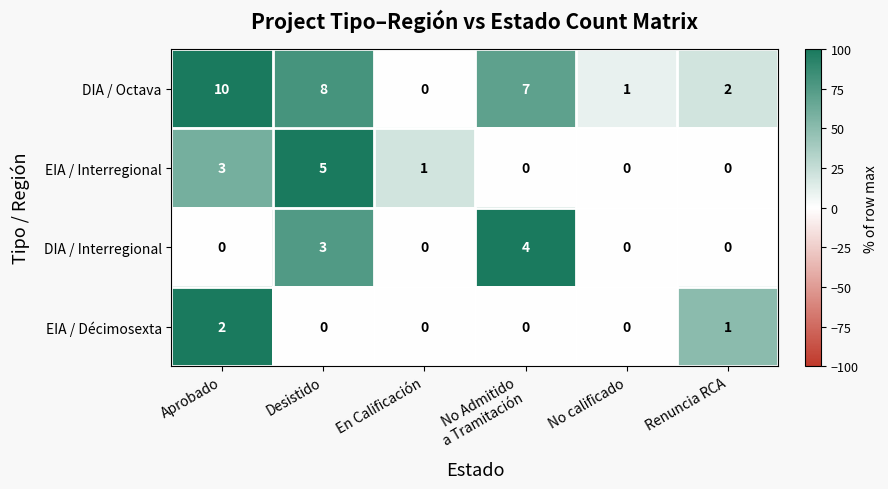

At Aprobado, list the series in order from largest to smallest.

DIA / Octava, EIA / Interregional, EIA / Décimosexta, DIA / Interregional